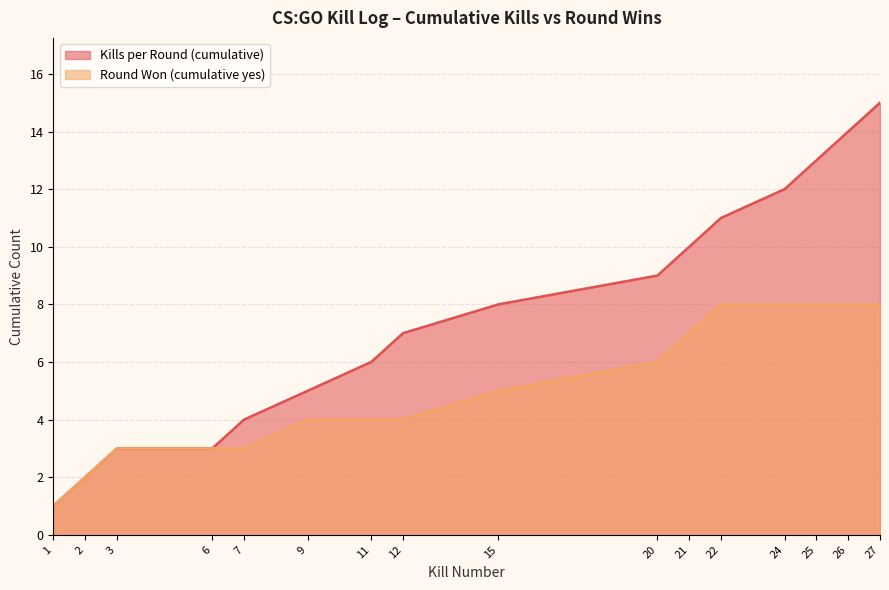

What is the average value of the Round Won (cumulative yes) series?

5